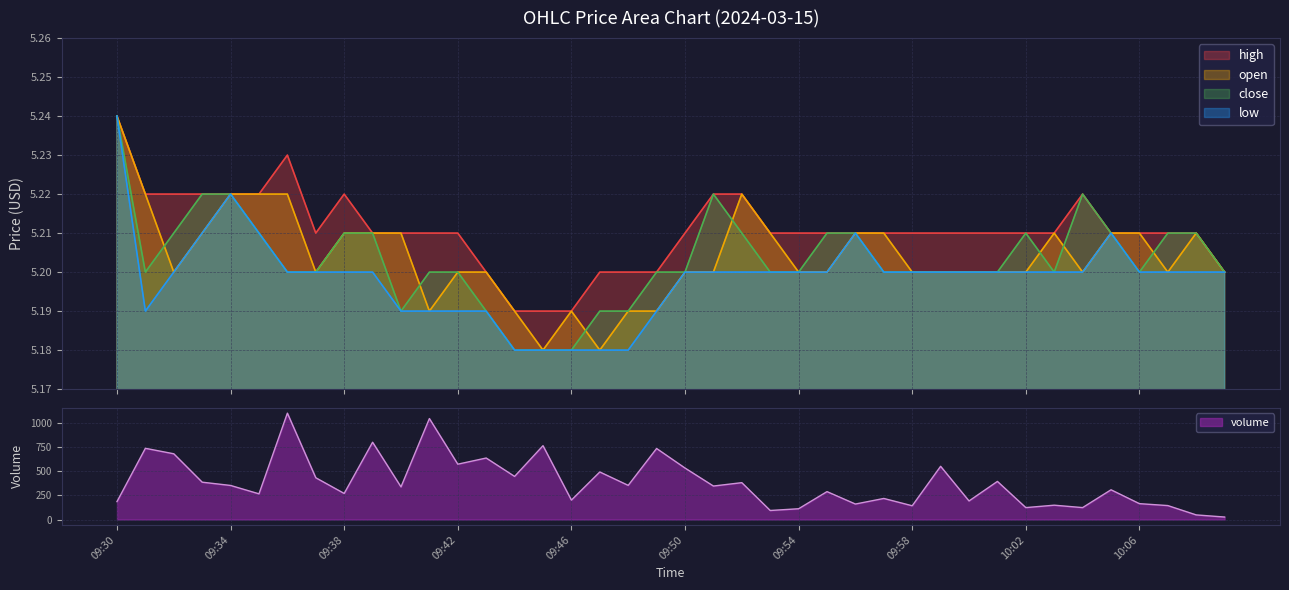

Does the chart have visible grid lines?

Yes